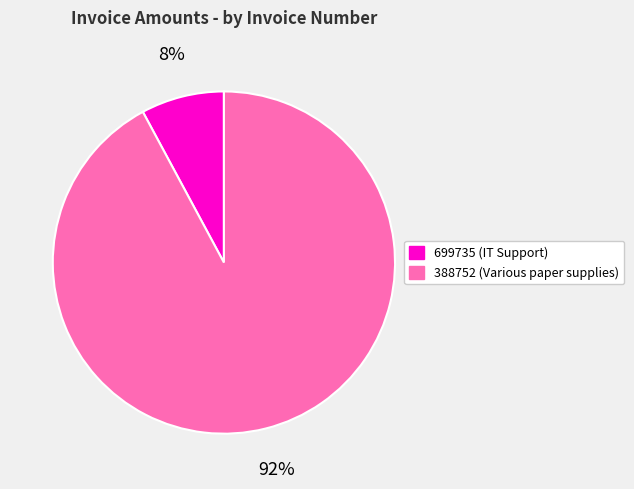

What percentage is the 699735 slice, to the nearest percent?

8%